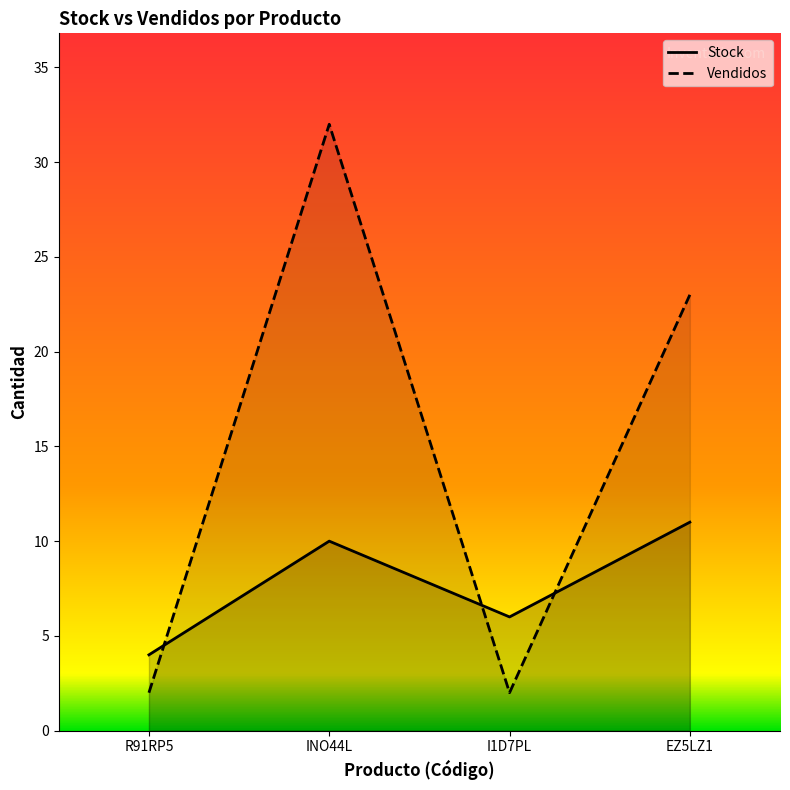

Rank the categories by Vendidos value from highest to lowest.

INO44L, EZ5LZ1, R91RP5, I1D7PL